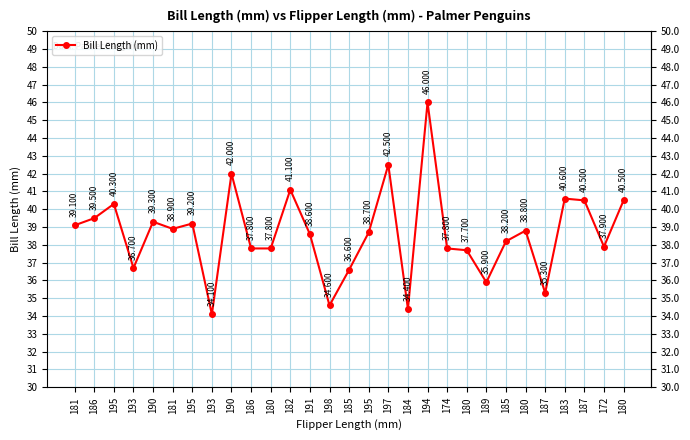

List the labels in order of value, largest first.

194, 197, 190, 182, 183, 187, 180, 195, 186, 190, 195, 181, 181, 180, 195, 191, 185, 172, 186, 180, 174, 180, 193, 185, 189, 187, 198, 184, 193